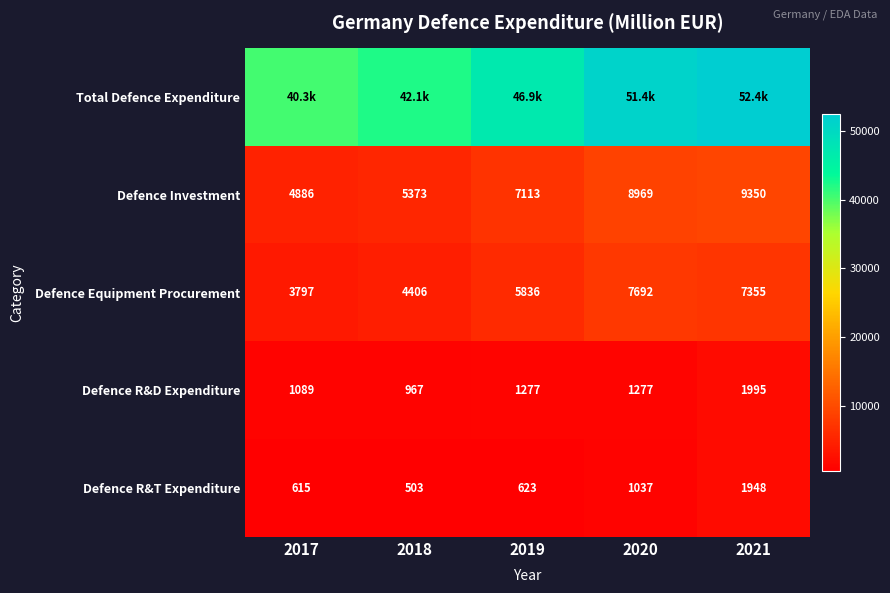

What is the sum of all Defence Equipment Procurement values?

29086.0